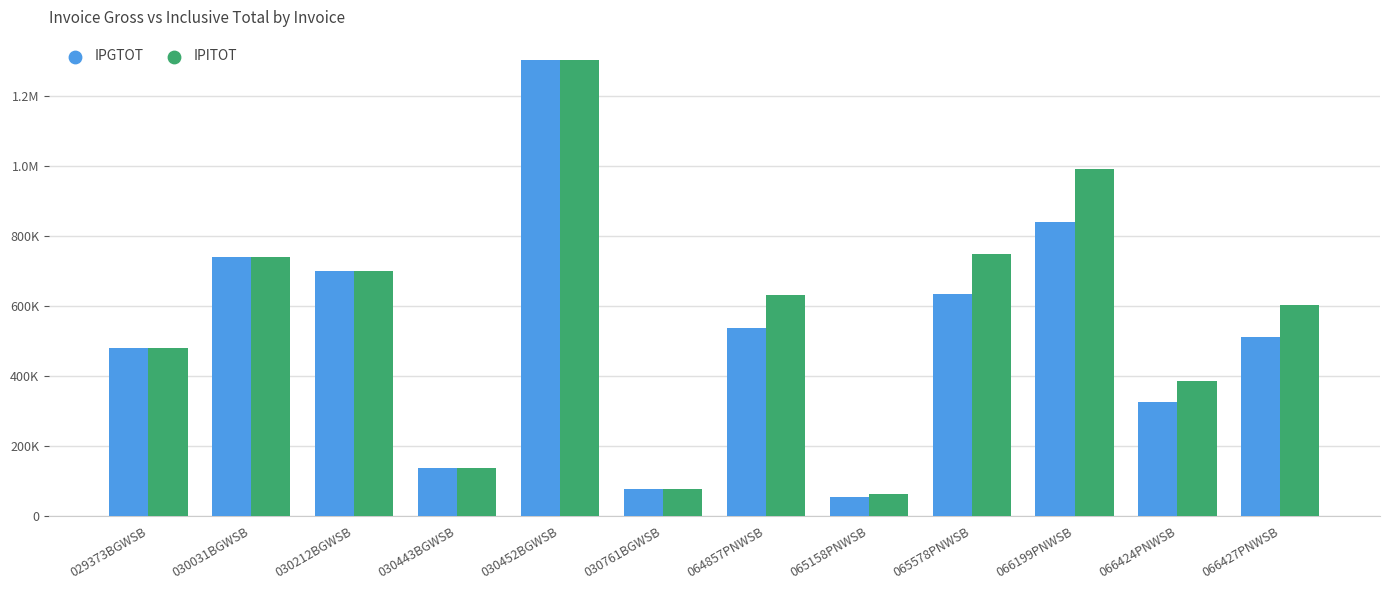

At which category is the sum across all series the highest?

030452BGWSB